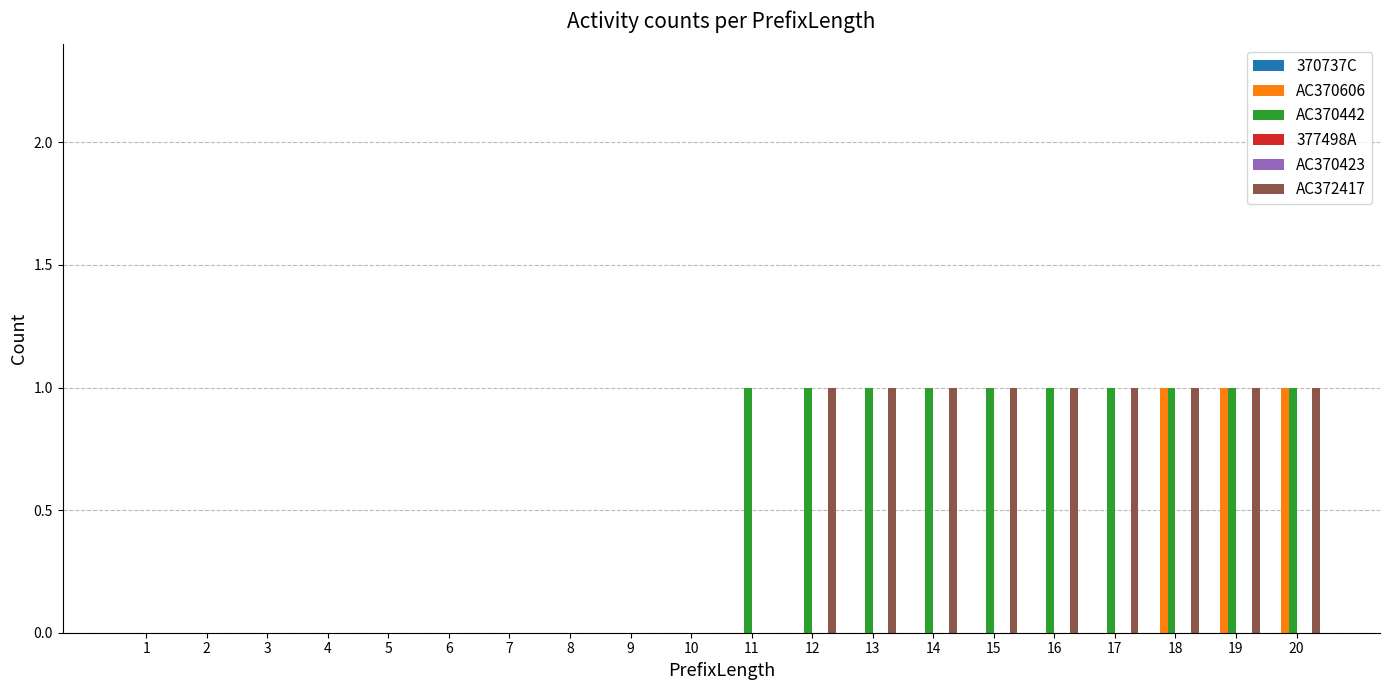

Is the value of AC370606 at 6 greater than the value of AC372417 at 5?

No